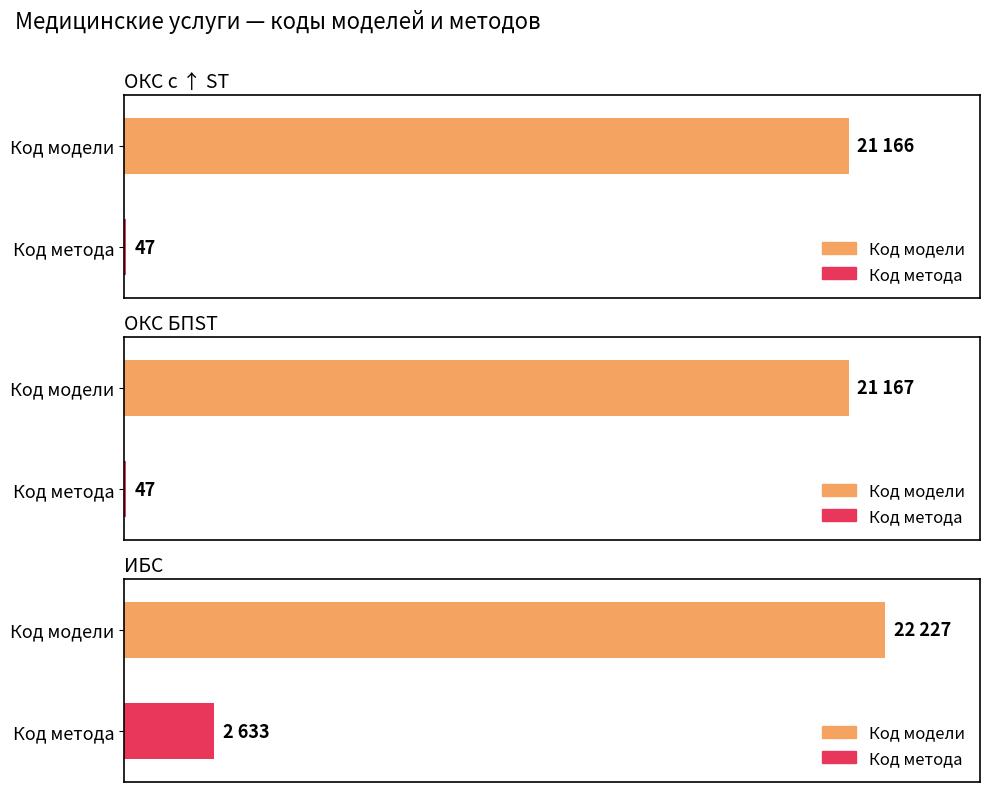

At which label does ОКС БПST reach its minimum?

Код метода